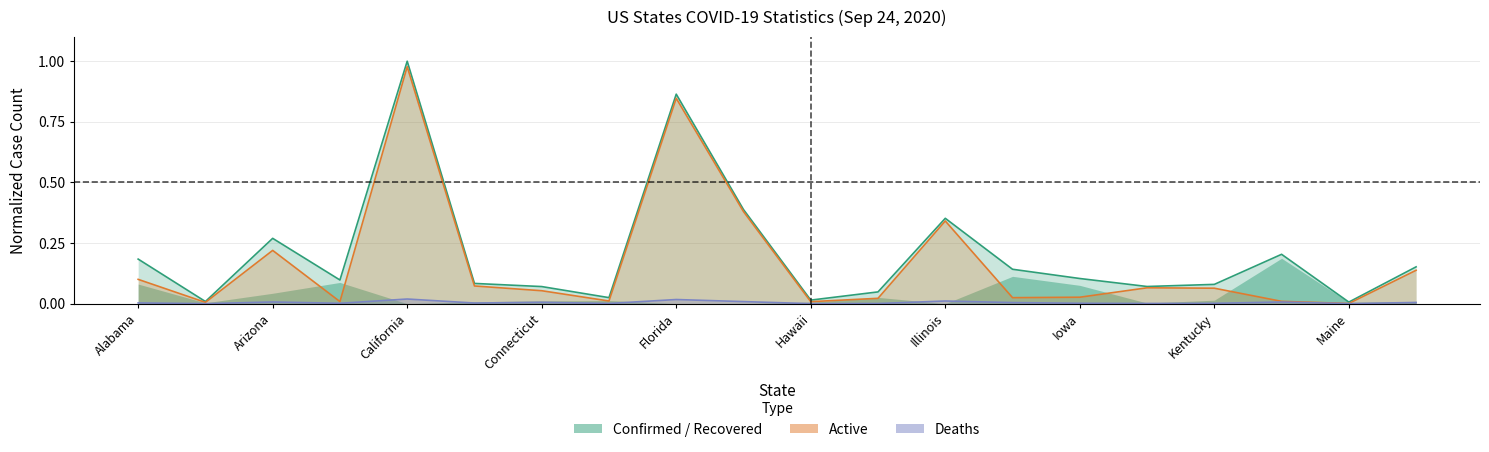

What is the total value across all series at Arizona?

0.5